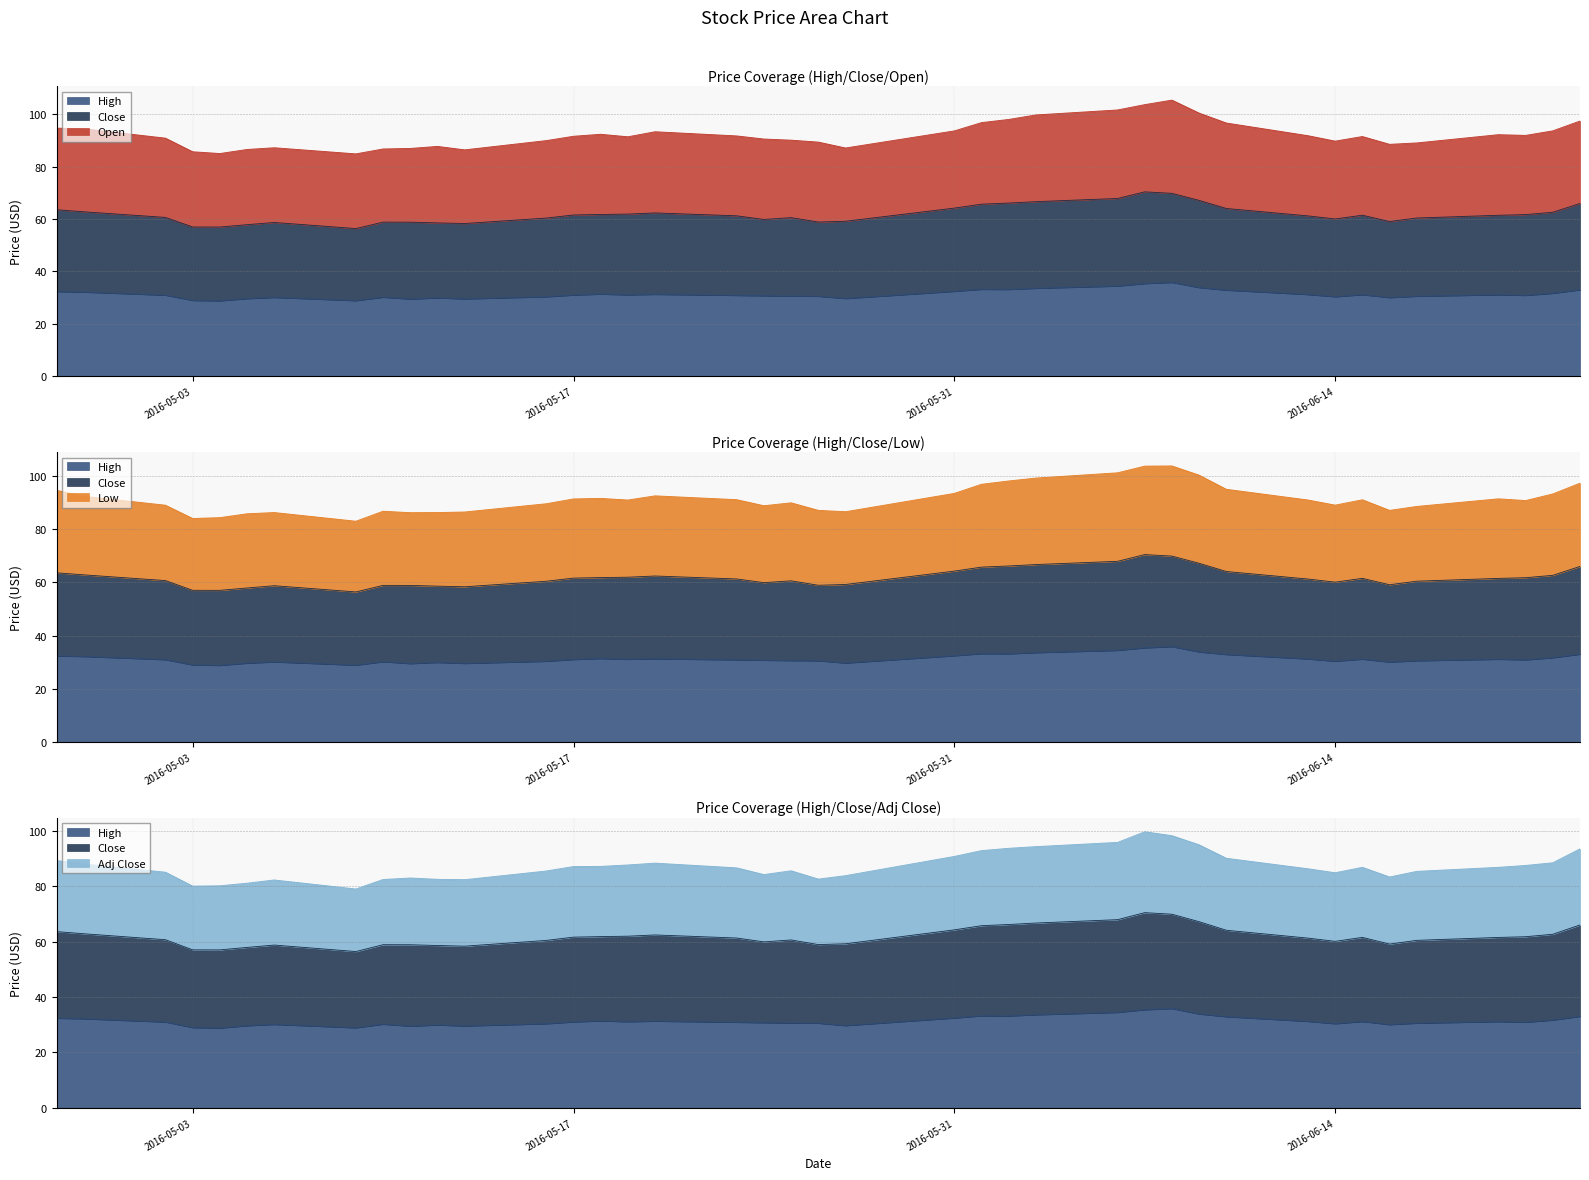

At how many categories does at least one series exceed 62?

40